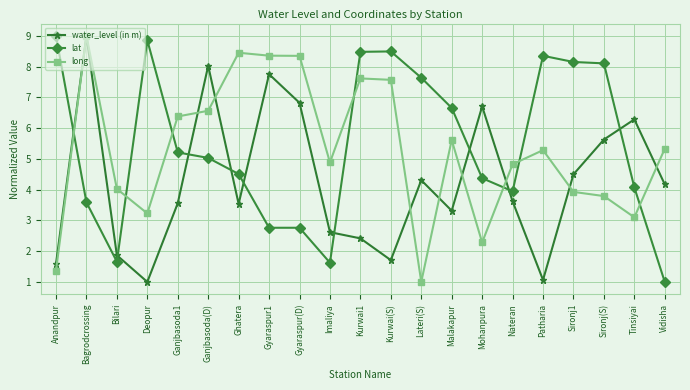

What is the minimum value for long?

1.0